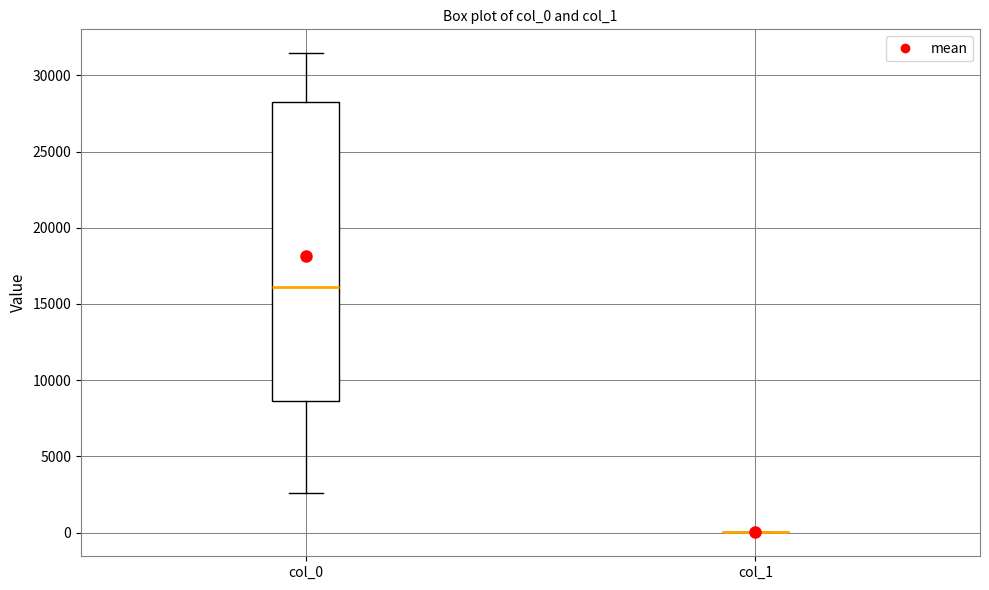

Reading left to right, transcribe this box plot: for each box, give where its median line is, the range the box spans, and where its two whiskers end, as read against the y-axis. The values are not printed on the chart, so give them approximately, as read against the axis.

col_0: median 16000, box 8500 to 28500, whiskers 2500 to 31500
col_1: box collapsed to a line at 0, whiskers 0 to 0